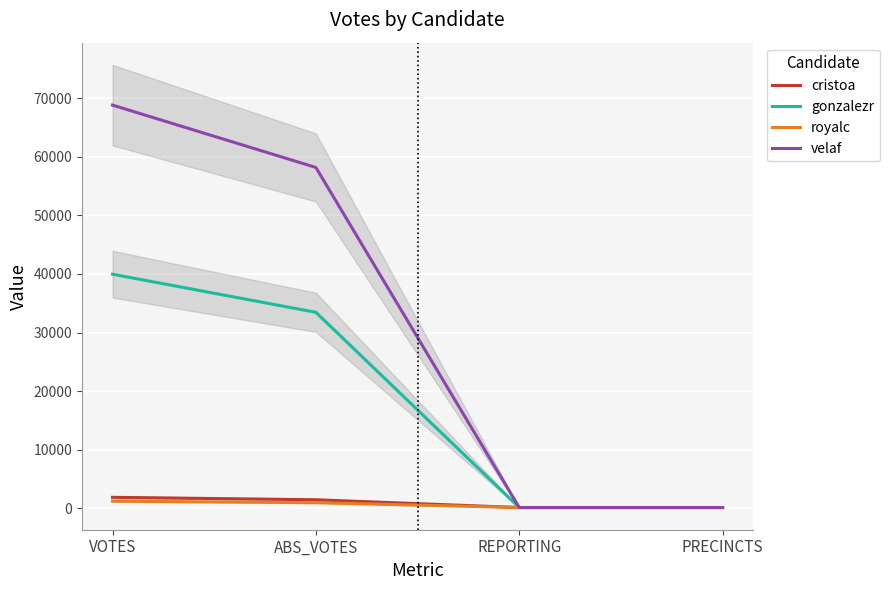

What is the label of the 1st point from the left?

VOTES